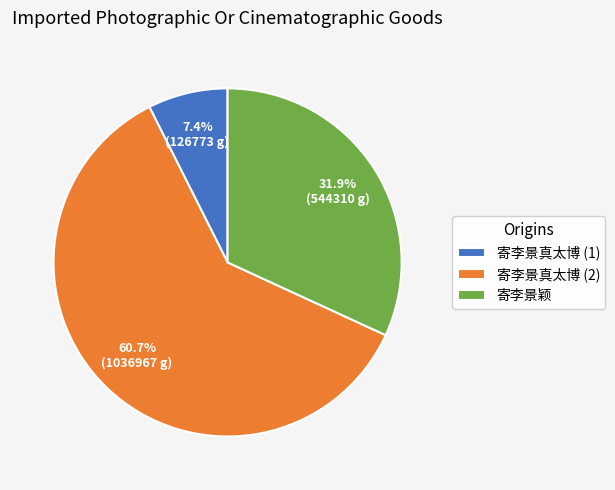

Which has a higher value, 寄李景颖 or 寄李景真太博 (1)?

寄李景颖